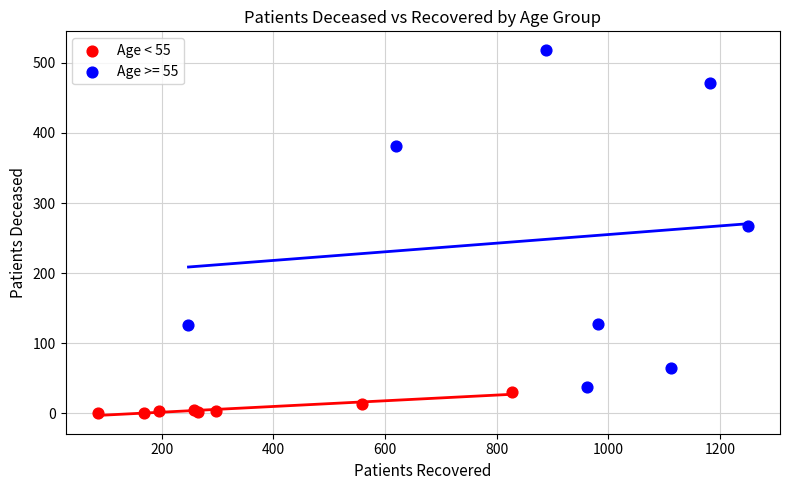

Which series contains the lowest Y value?

Age < 55